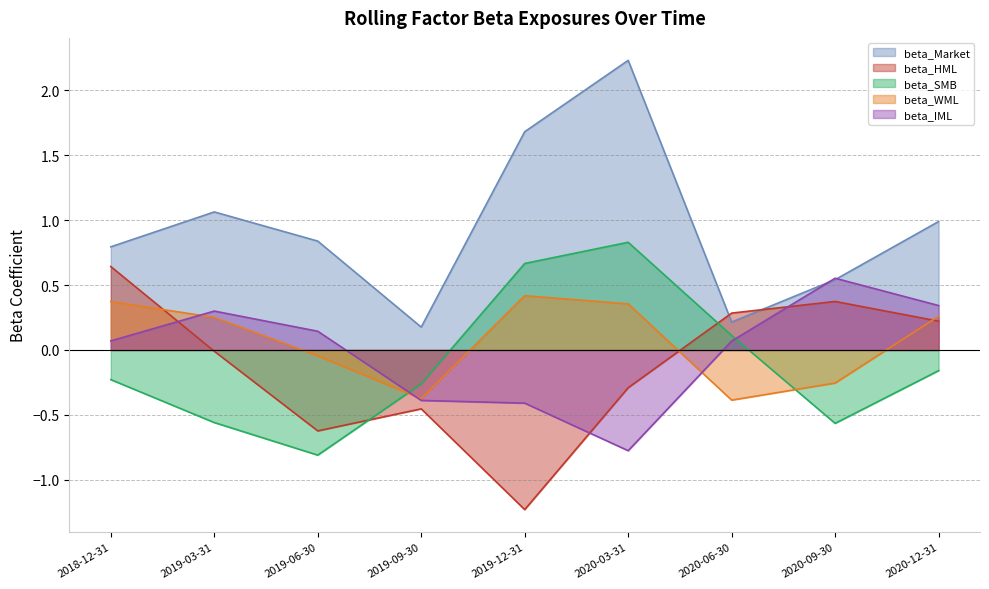

True or false: beta_SMB and beta_Market intersect in this chart.

False